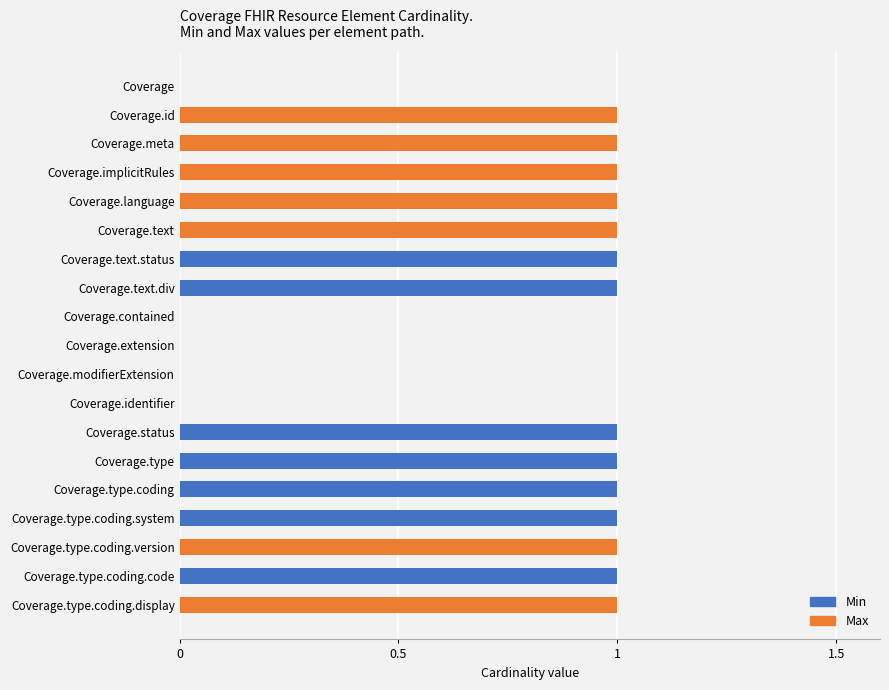

Which series has the largest total across all categories?

Max